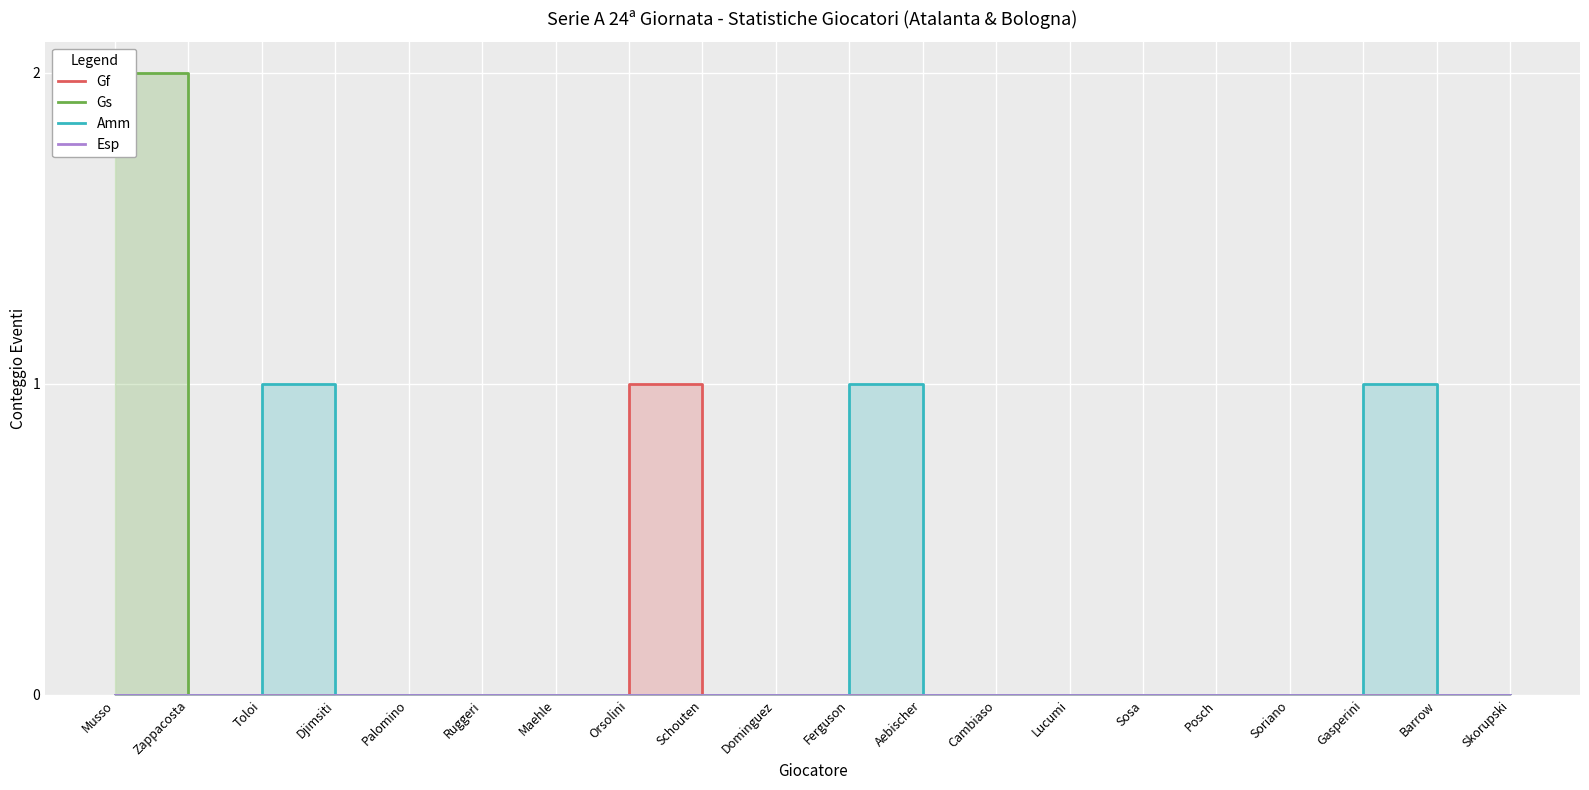

Reading right to left, what are all the values shown in this chart?

Gf: 0	0	0	0	0	0	0	0	0	0	0	0	1	0	0	0	0	0	0	0
Gs: 0	0	0	0	0	0	0	0	0	0	0	0	0	0	0	0	0	0	0	2
Amm: 0	0	1	0	0	0	0	0	0	1	0	0	0	0	0	0	0	1	0	0
Esp: 0	0	0	0	0	0	0	0	0	0	0	0	0	0	0	0	0	0	0	0